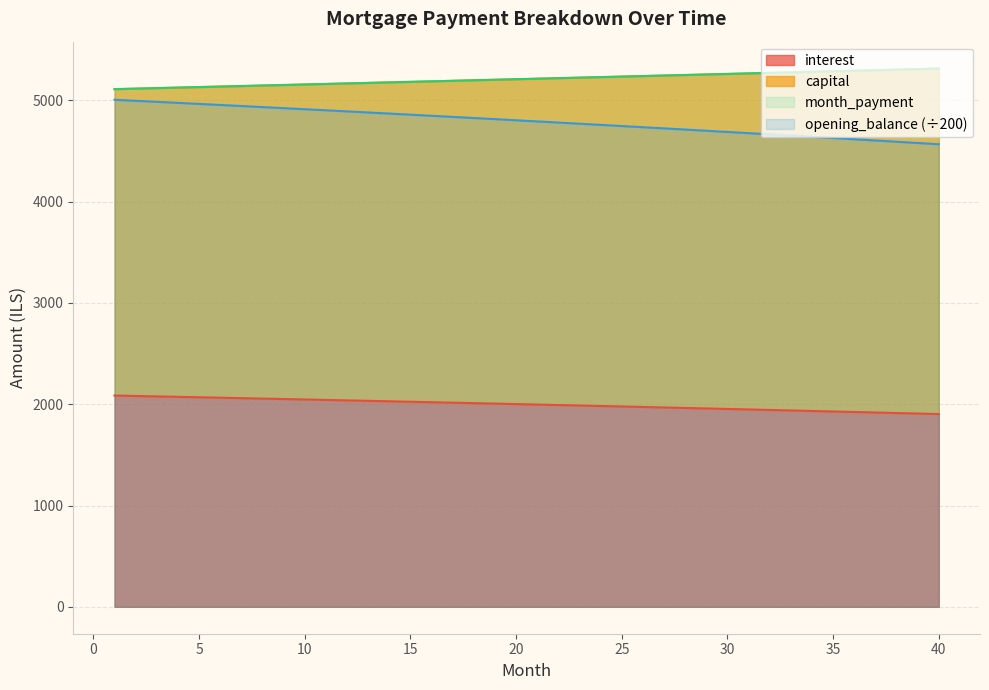

How many values in the capital series are below 5212?

20